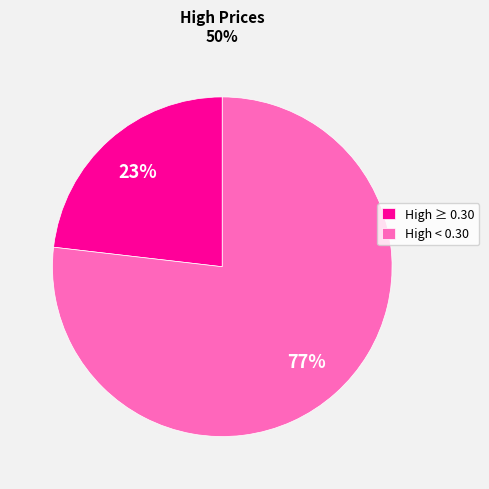

To the nearest percent, what is the combined percentage of High ≥ 0.30 and High < 0.30?

100%